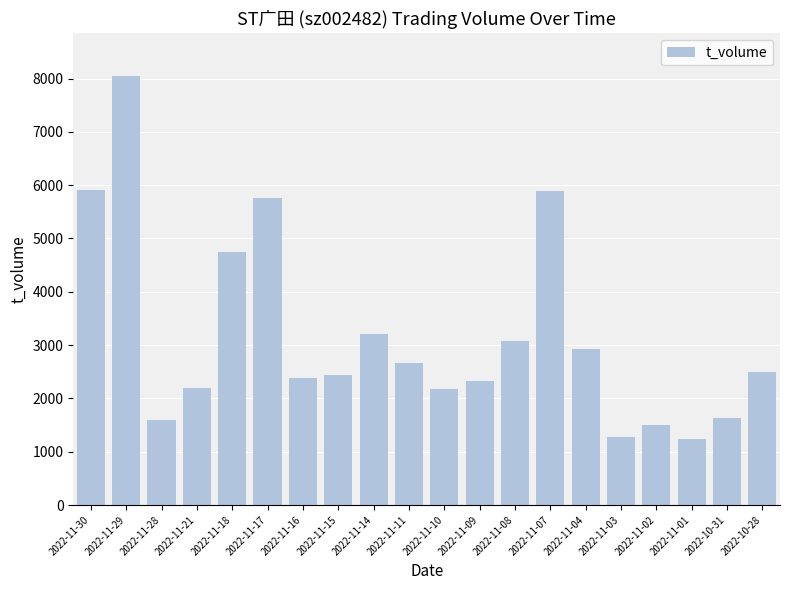

What is the minimum value shown in the chart?

1240